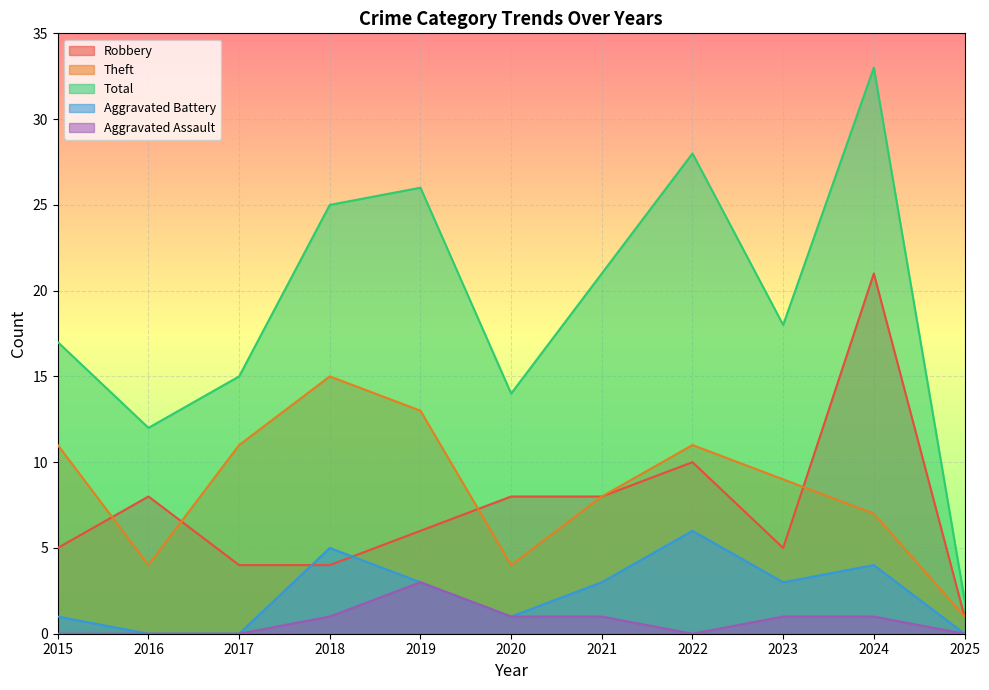

What is the difference between the maximum and second lowest values in the Robbery series?

17